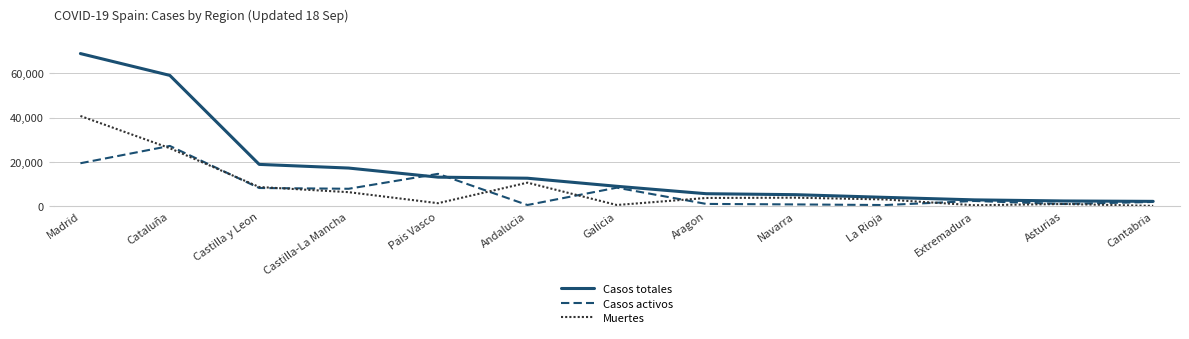

What is the difference between the maximum and minimum values in the Casos activos series?

26646